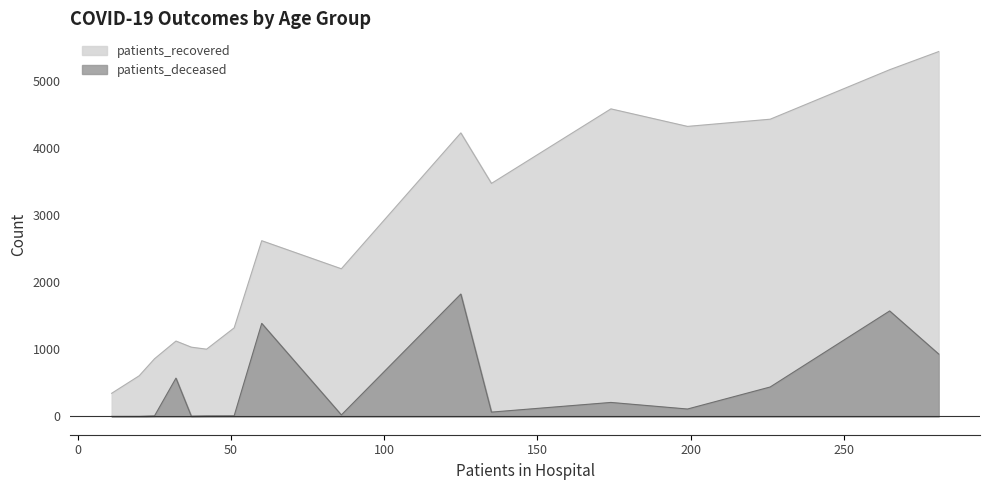

What are all the series names shown in the legend?

patients_recovered, patients_deceased